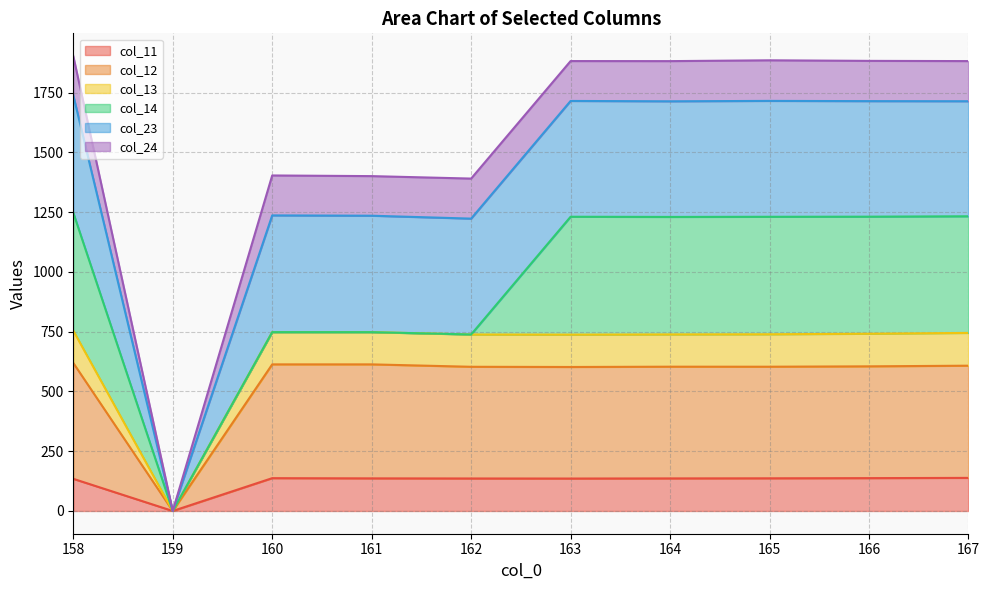

True or false: col_13 has a value of 497.7 at 162.

False